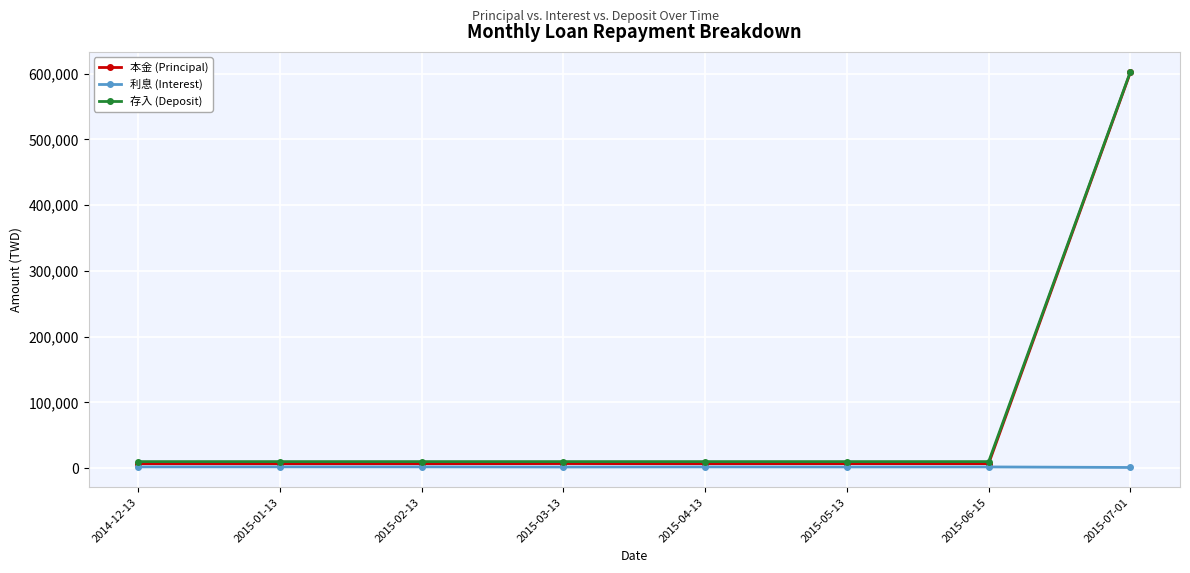

Which series changed the most between 2015-03-13 and 2015-07-01?

本金 (Principal)